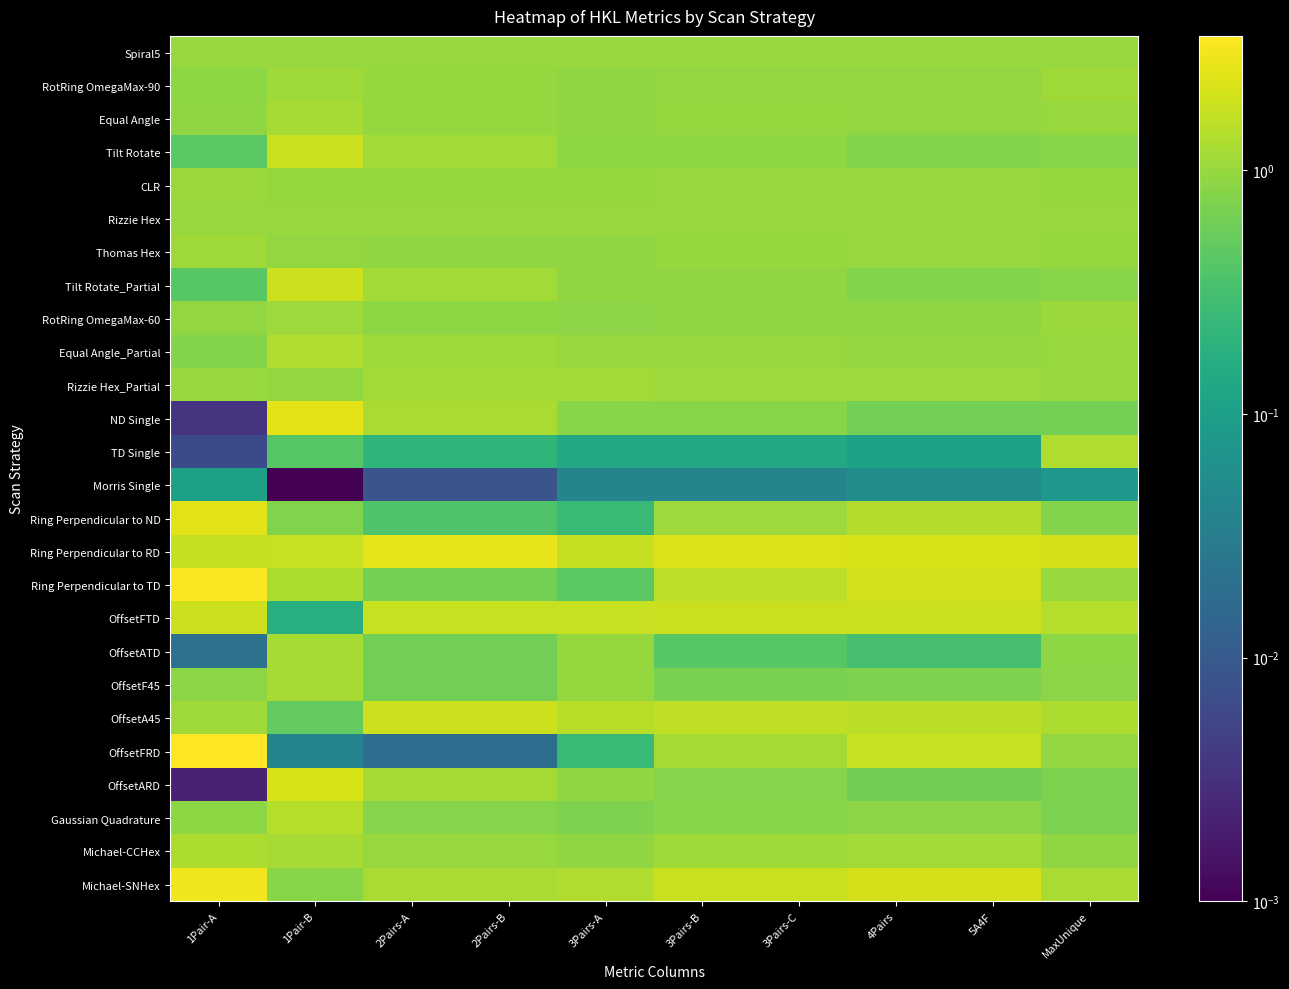

What is the total value across all series at 2Pairs-A?

25.6